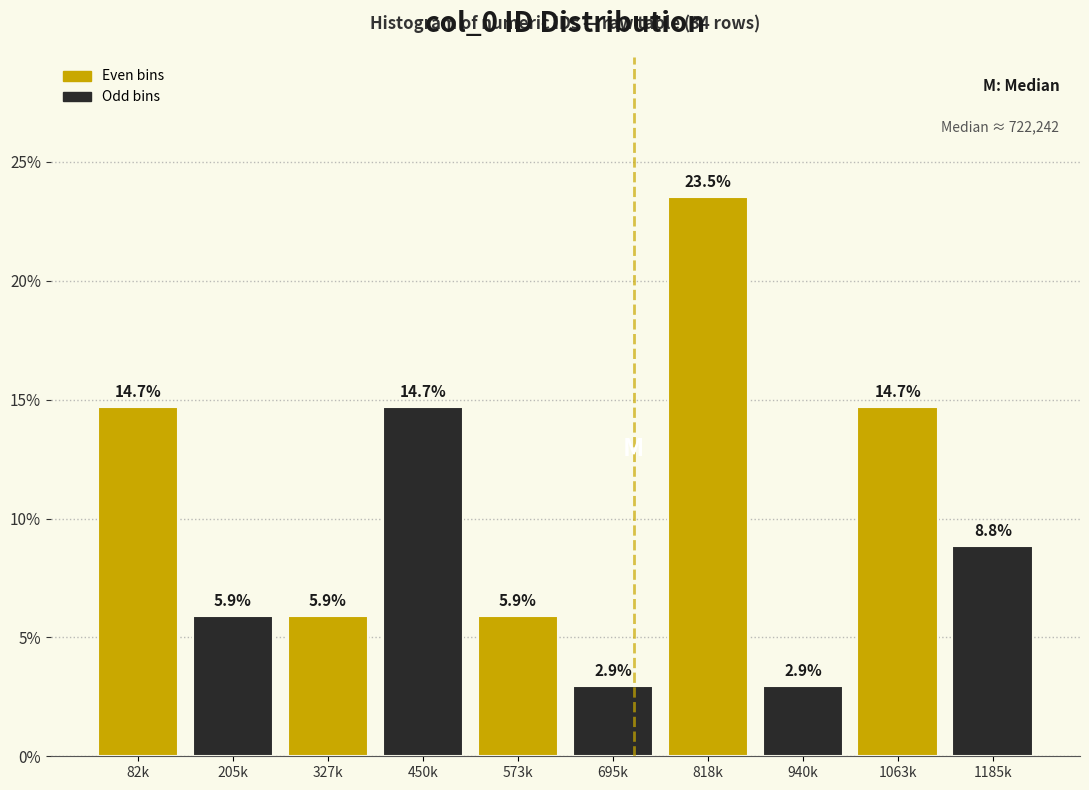

Reading left to right, what are all the values shown in this chart?

82k=14.7	205k=5.9	327k=5.9	450k=14.7	573k=5.9	695k=2.9	818k=23.5	940k=2.9	1063k=14.7	1185k=8.8